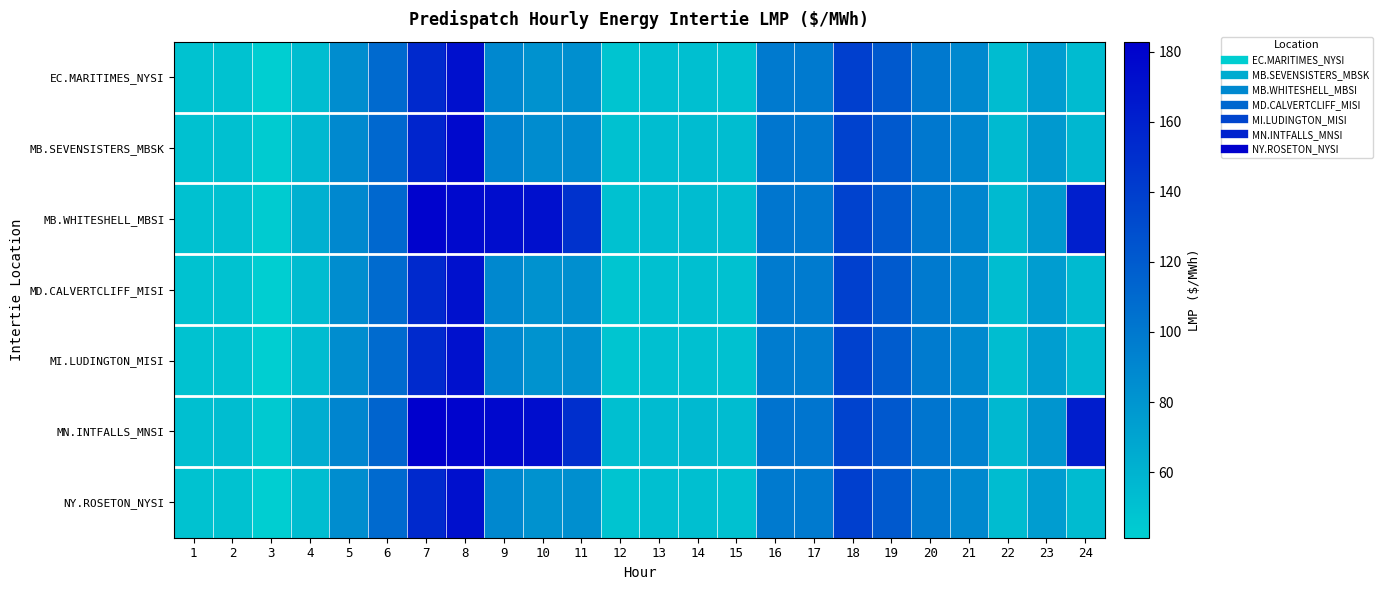

Reading left to right, what are all the values shown in this chart?

EC.MARITIMES_NYSI: 1=49.4	2=49.4	3=41.4	4=53.4	5=85.7	6=109.4	7=154.2	8=170.7	9=89.2	10=82.7	11=84.3	12=48.0	13=51.4	14=51.6	15=50.5	16=98.4	17=98.3	18=138.9	19=121.0	20=99.3	21=89.2	22=53.7	23=74.7	24=54.4
MB.SEVENSISTERS_MBSK: 1=50.6	2=51.2	3=43.1	4=55.7	5=88.8	6=111.3	7=157.3	8=176.0	9=93.2	10=86.1	11=87.4	12=50.0	13=53.2	14=53.7	15=52.4	16=101.2	17=100.1	18=137.5	19=121.1	20=100.4	21=91.3	22=55.0	23=77.8	24=57.1
MB.WHITESHELL_MBSI: 1=50.7	2=51.2	3=43.1	4=61.9	5=88.9	6=111.3	7=180.2	8=176.0	9=172.9	10=170.7	11=148.5	12=50.0	13=53.2	14=53.7	15=52.5	16=101.3	17=100.1	18=137.5	19=121.1	20=100.4	21=91.4	22=55.0	23=77.8	24=160.7
MD.CALVERTCLIFF_MISI: 1=49.5	2=49.5	3=41.4	4=53.5	5=85.7	6=109.2	7=154.2	8=170.5	9=89.1	10=82.5	11=84.0	12=47.9	13=51.2	14=51.4	15=50.4	16=98.0	17=97.7	18=138.3	19=120.4	20=98.7	21=88.9	22=53.5	23=74.5	24=54.6
MI.LUDINGTON_MISI: 1=49.4	2=49.4	3=41.3	4=53.5	5=85.7	6=108.8	7=154.0	8=170.2	9=88.9	10=82.2	11=83.6	12=47.7	13=51.0	14=51.2	15=50.2	16=97.3	17=97.1	18=137.6	19=119.7	20=97.9	21=88.6	22=53.2	23=74.2	24=54.8
MN.INTFALLS_MNSI: 1=51.6	2=52.6	3=44.3	4=63.5	5=91.2	6=113.5	7=182.8	8=180.0	9=176.2	10=173.3	11=150.0	12=51.4	13=54.5	14=55.2	15=53.7	16=103.2	17=102.1	18=136.8	19=122.2	20=102.2	21=93.1	22=56.2	23=80.1	24=162.4
NY.ROSETON_NYSI: 1=49.4	2=49.4	3=41.4	4=53.4	5=85.7	6=109.4	7=154.2	8=170.7	9=89.2	10=82.7	11=84.3	12=48.0	13=51.4	14=51.6	15=50.5	16=98.4	17=98.3	18=138.9	19=121.0	20=99.3	21=89.2	22=53.7	23=74.7	24=54.4